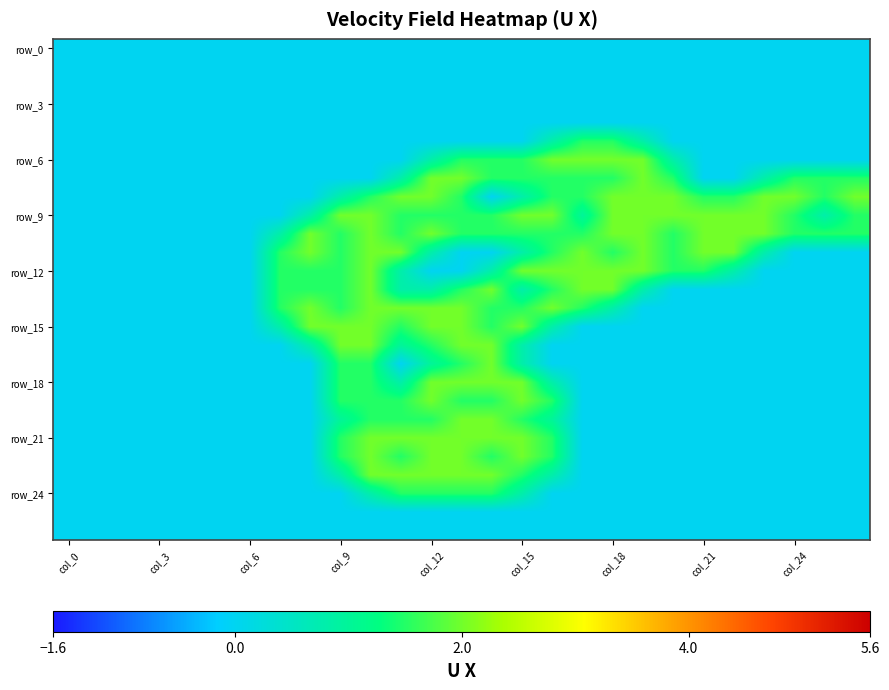

Count the number of data series in this chart.

27